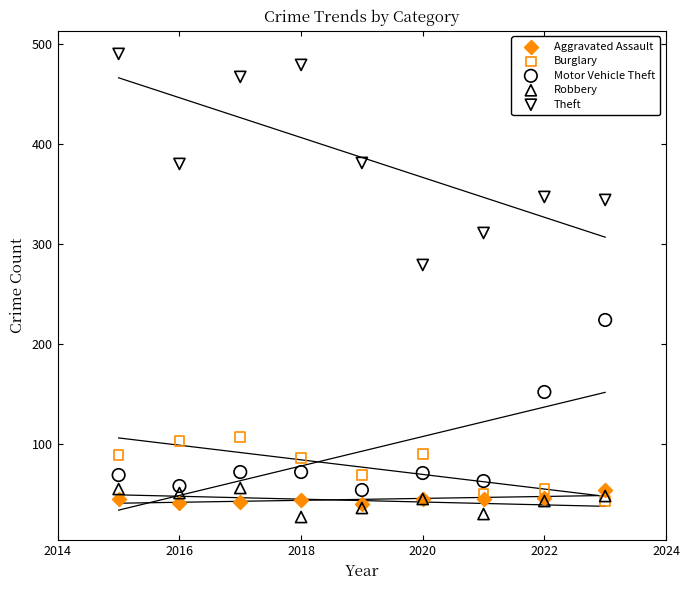

Which series has the largest Y range (max minus min)?

Theft